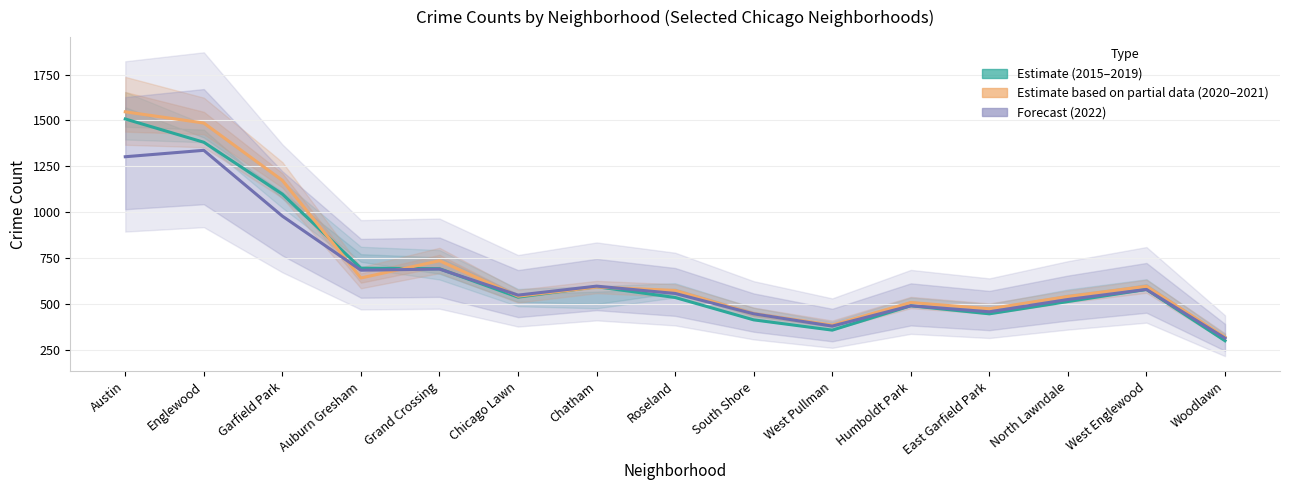

At which category is the sum across all series the highest?

Austin